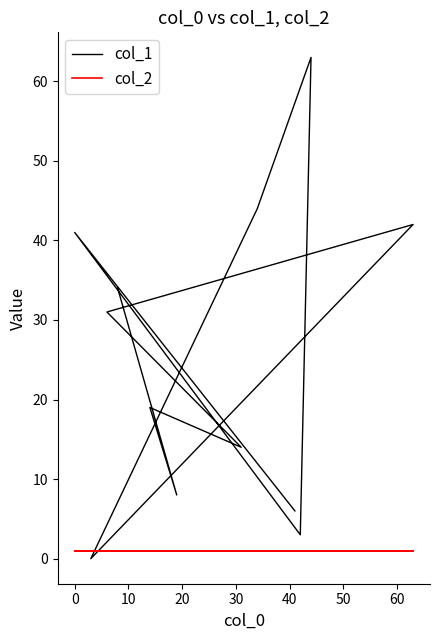

How many lines are shown in the chart?

2